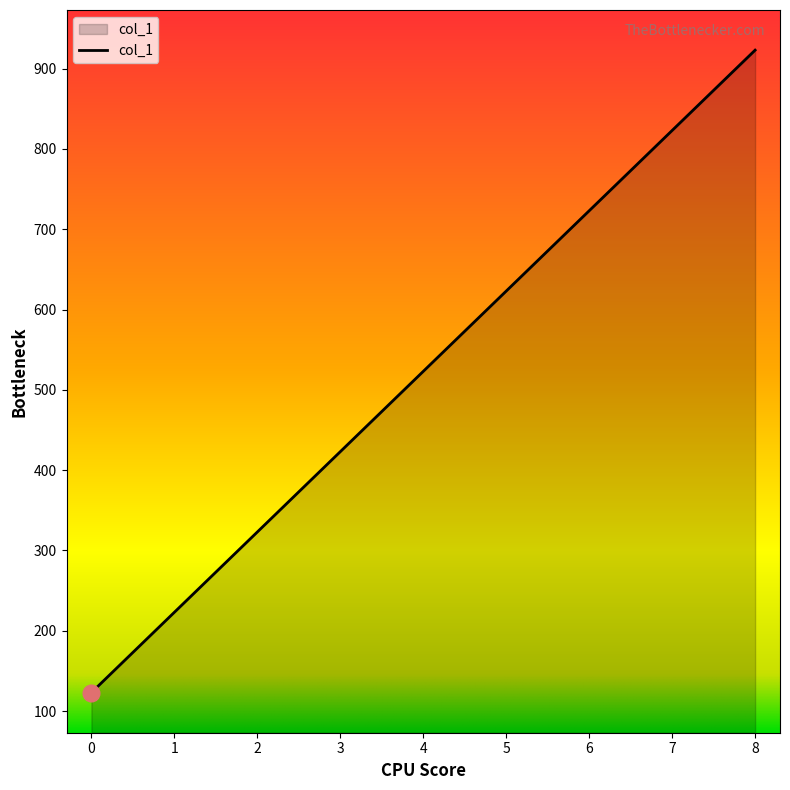

What is the sum of the values at 4 and 6?

1246